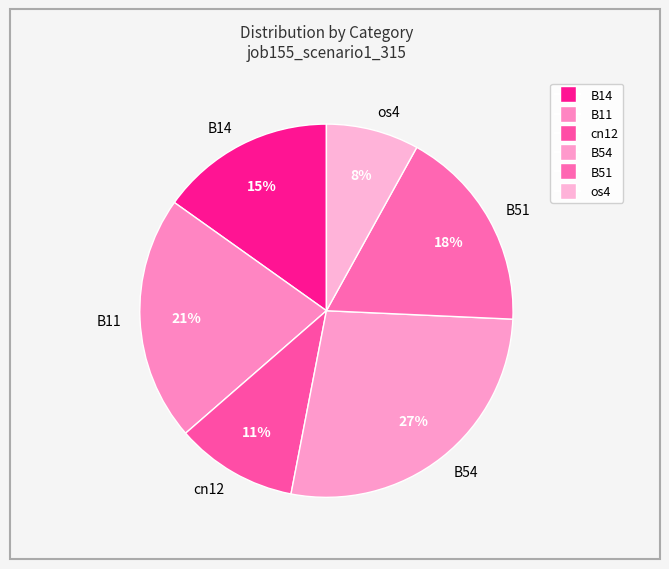

True or false: B51 accounts for 12% of the total.

False